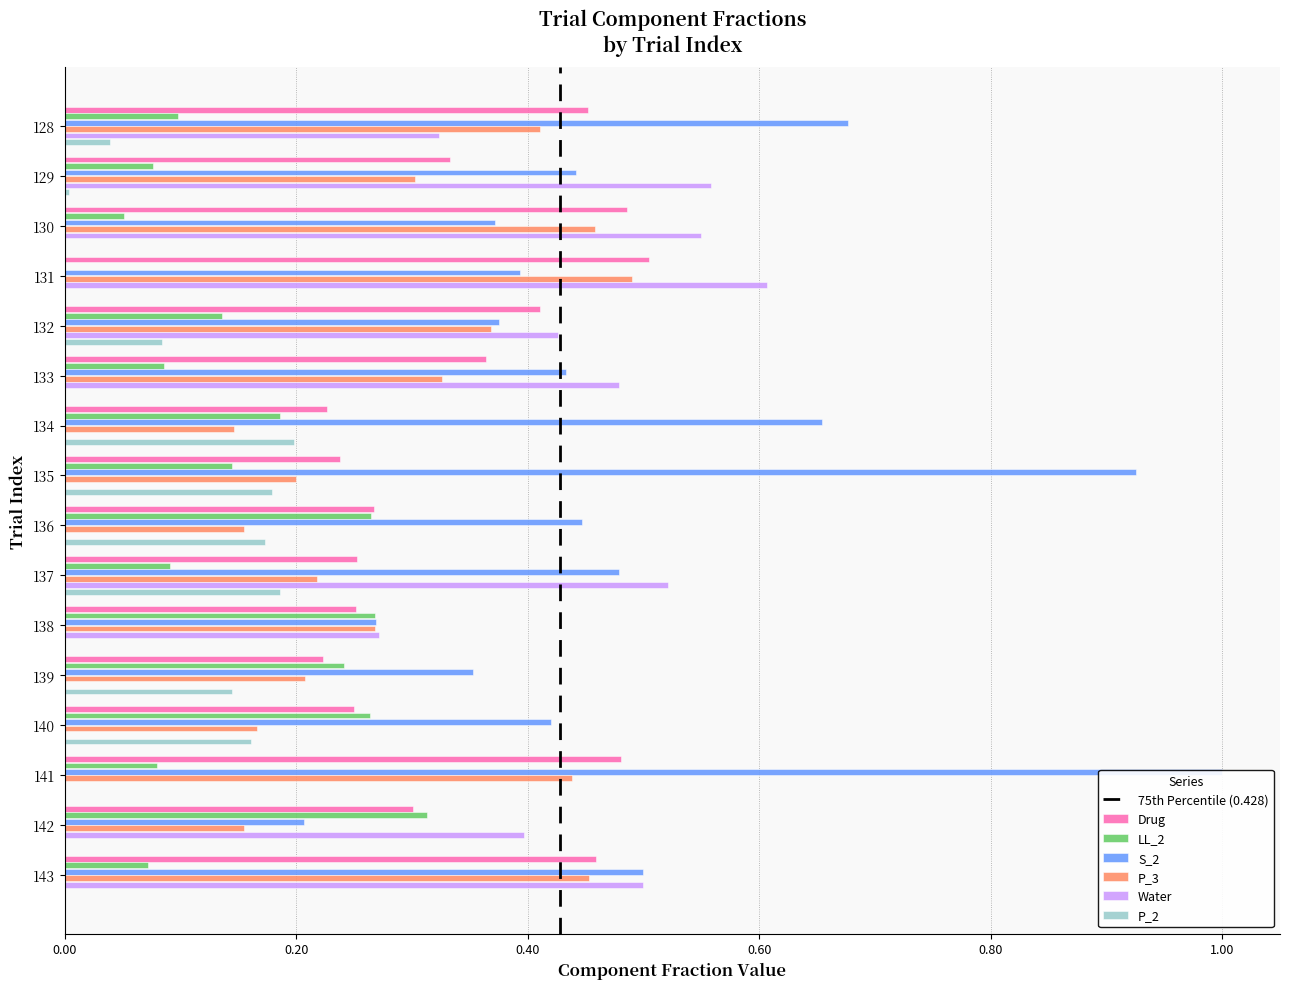

The Water series shows 0.2 at 141. True or false?

False